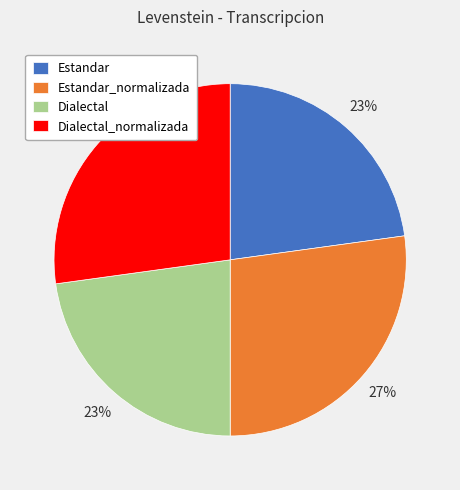

Is it true that Estandar_normalizada is 27% of the pie?

True